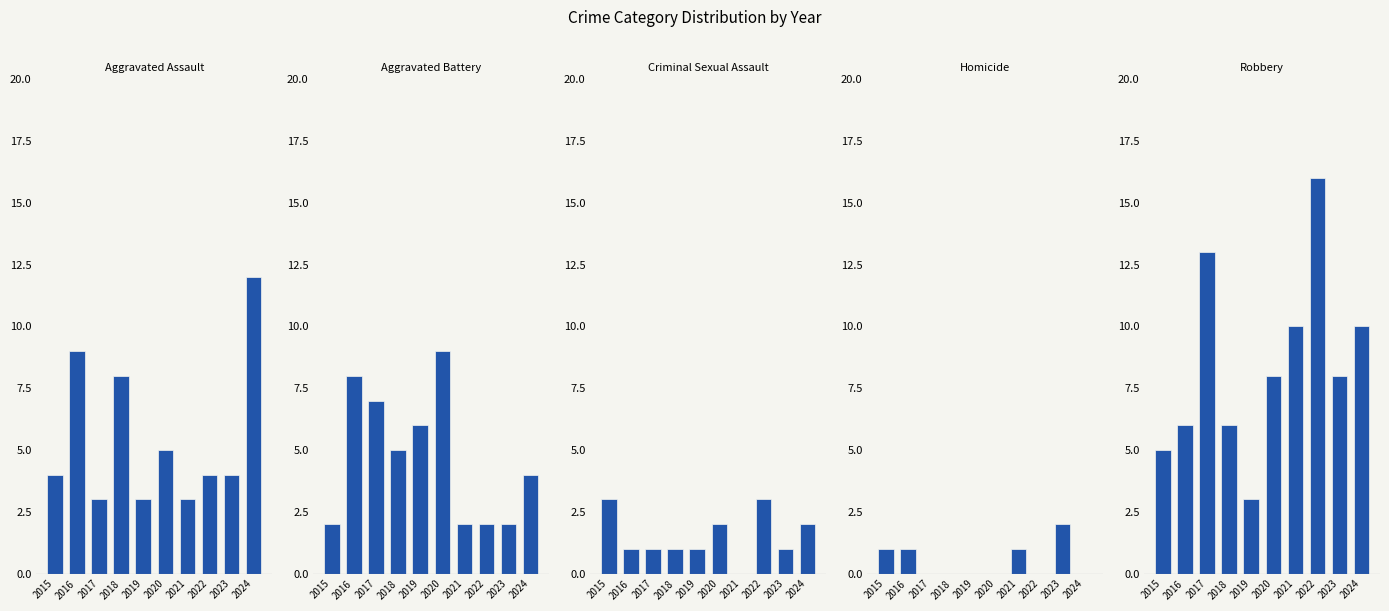

Count the number of categories in the chart.

10